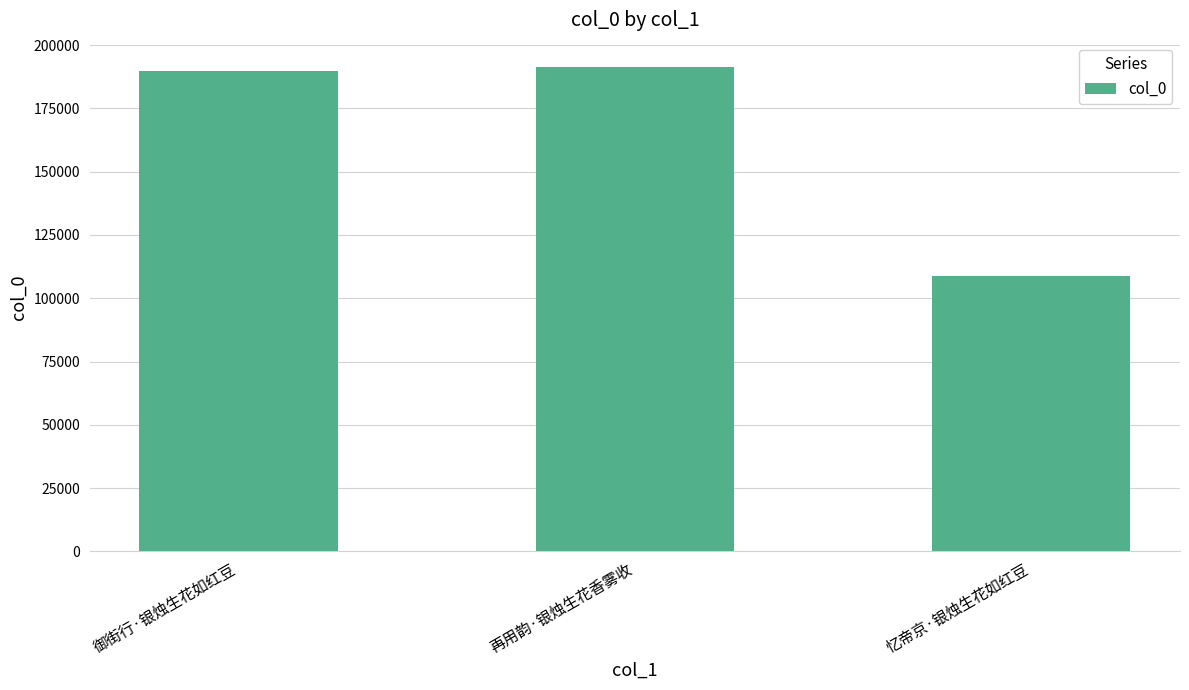

Read the value at 再用韵·银烛生花香雾收, to the nearest 50.

191400